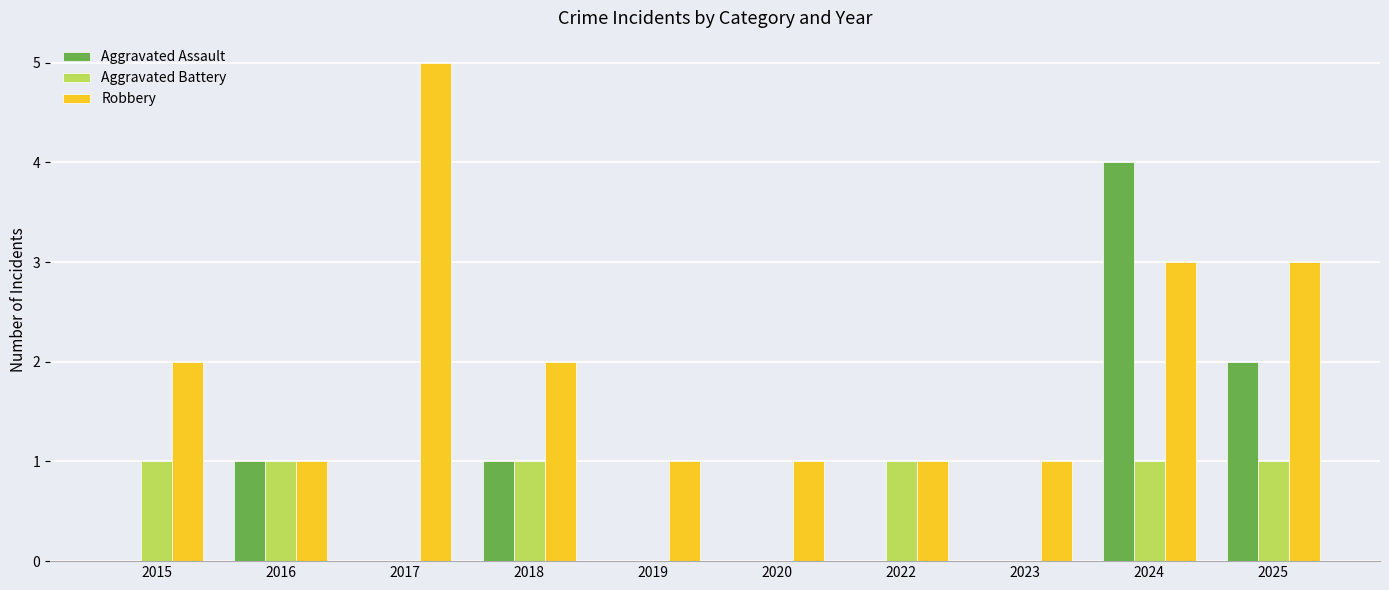

Does the chart contain stacked bars?

No